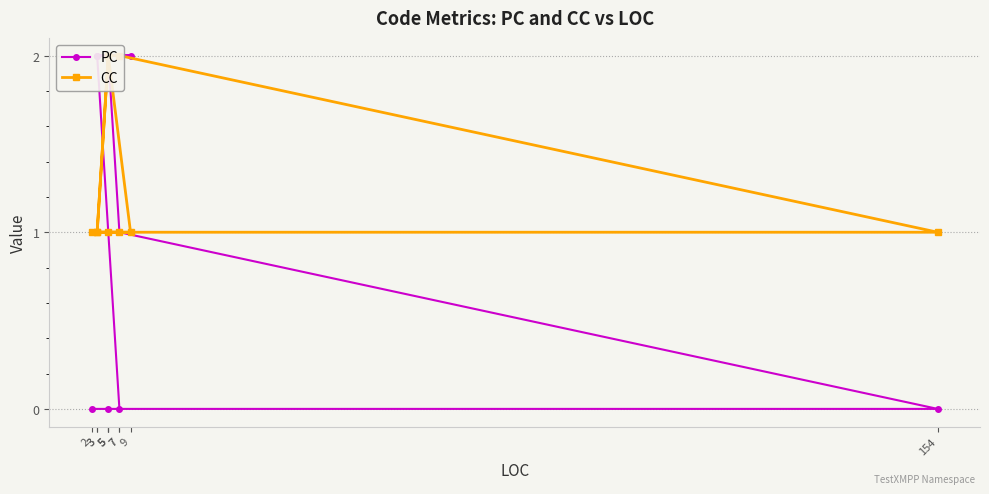

At which category is the sum across all series the highest?

5